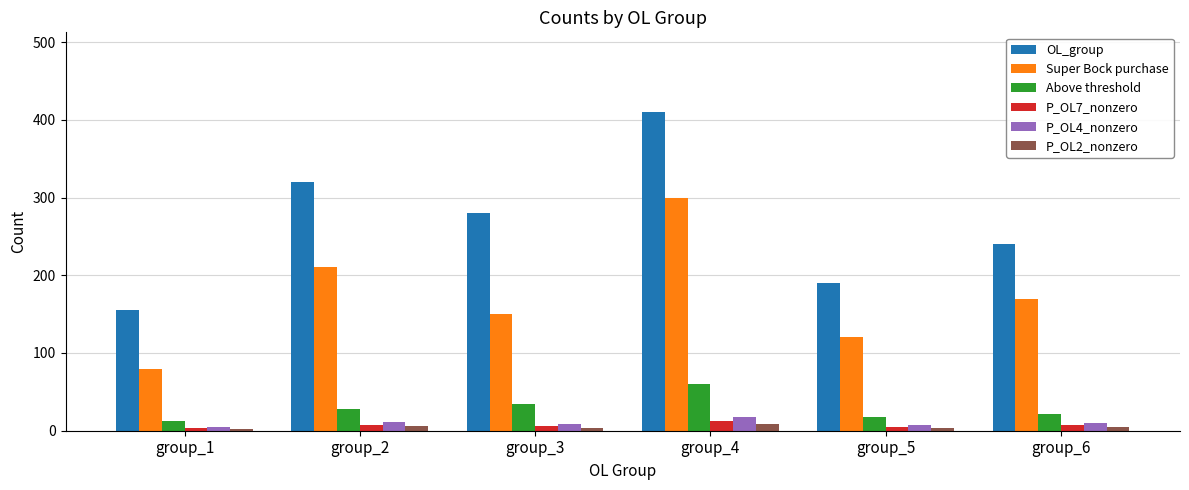

The P_OL7_nonzero series shows 5 at group_5. True or false?

True